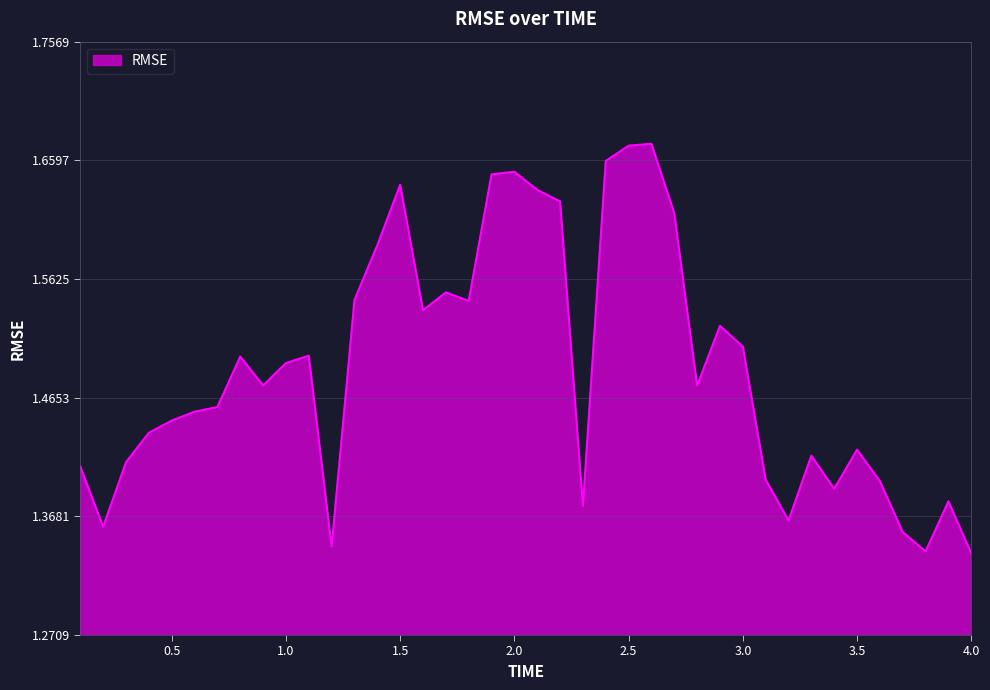

What is the difference between the maximum and minimum values?

0.3